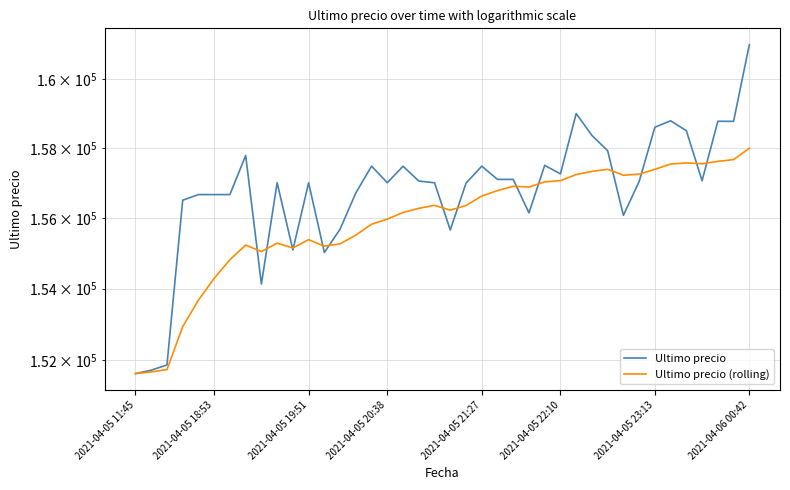

Is the value of Ultimo precio (rolling) at 2021-04-05 20:38 greater than the value of Ultimo precio at 2021-04-05 22:10?

No